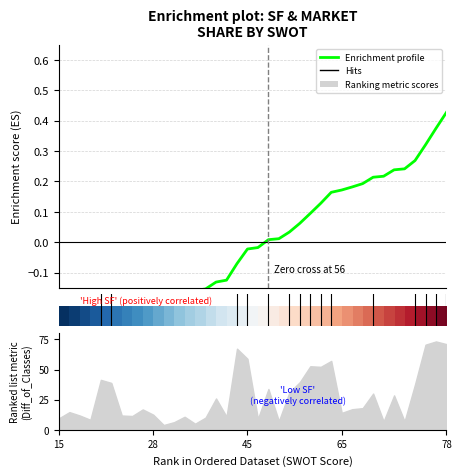

What is the value of the Enrichment profile point at the 2nd from the left?

-0.3